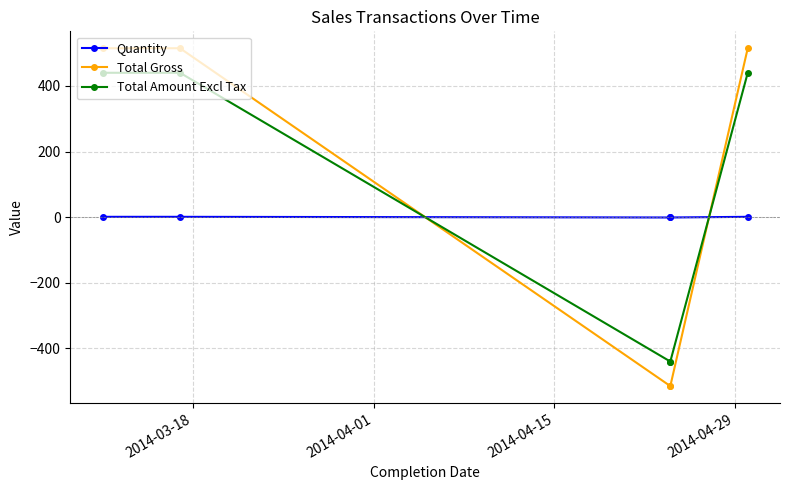

What is the value of the Quantity point at the 1st from the left?

1.0